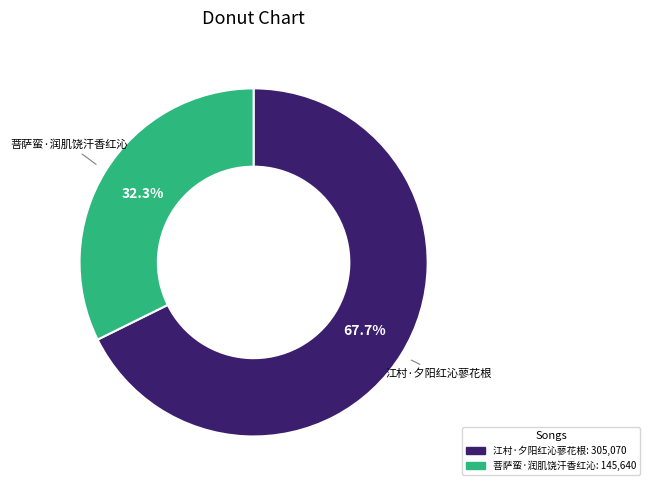

Count the number of slices in the pie.

2